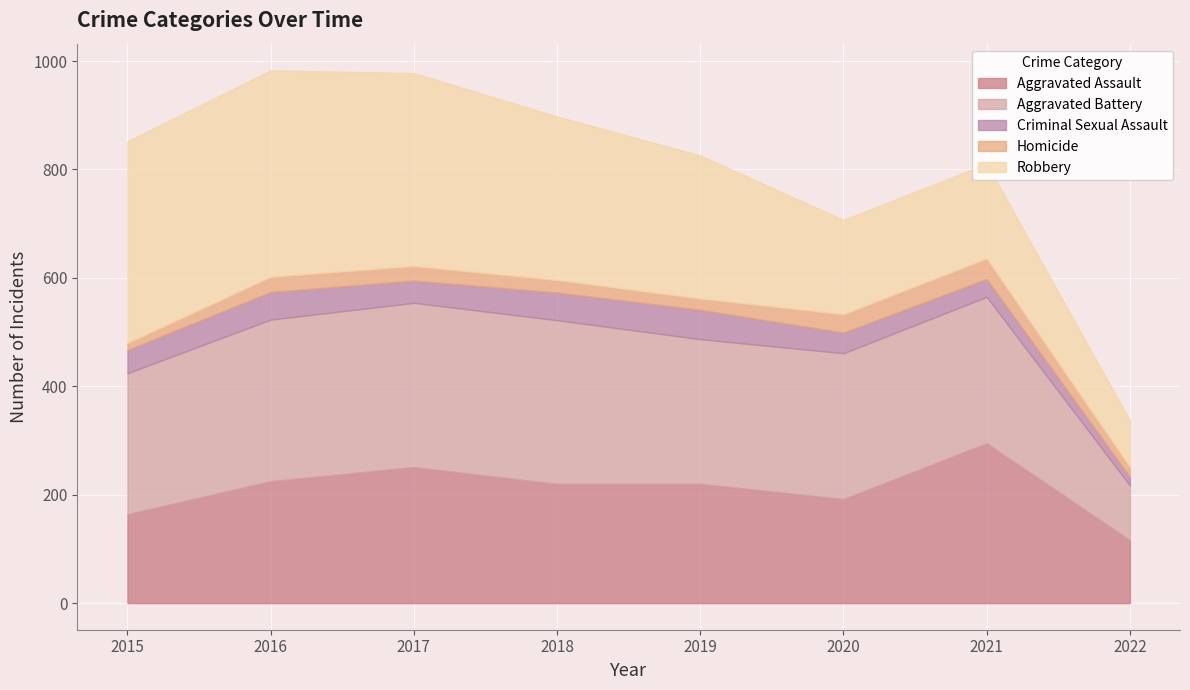

How many series are shown in this chart?

5